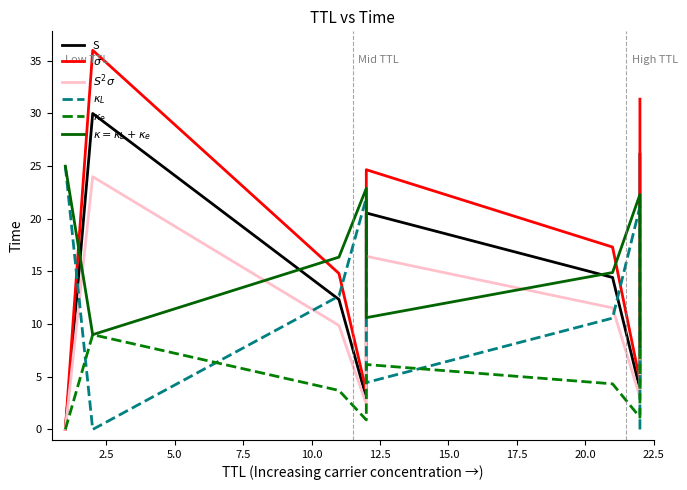

How many distinct data groups are displayed?

6